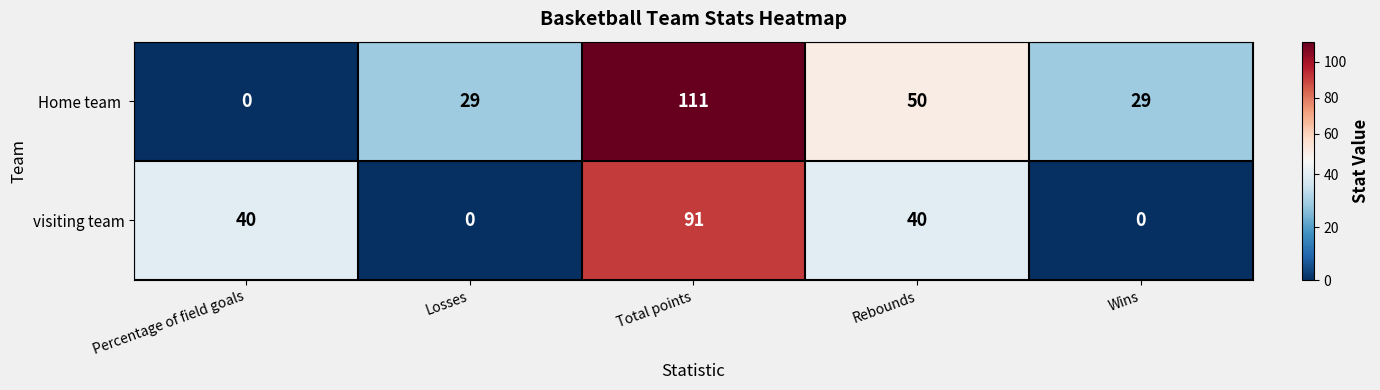

What is the total value across all series at Losses?

29